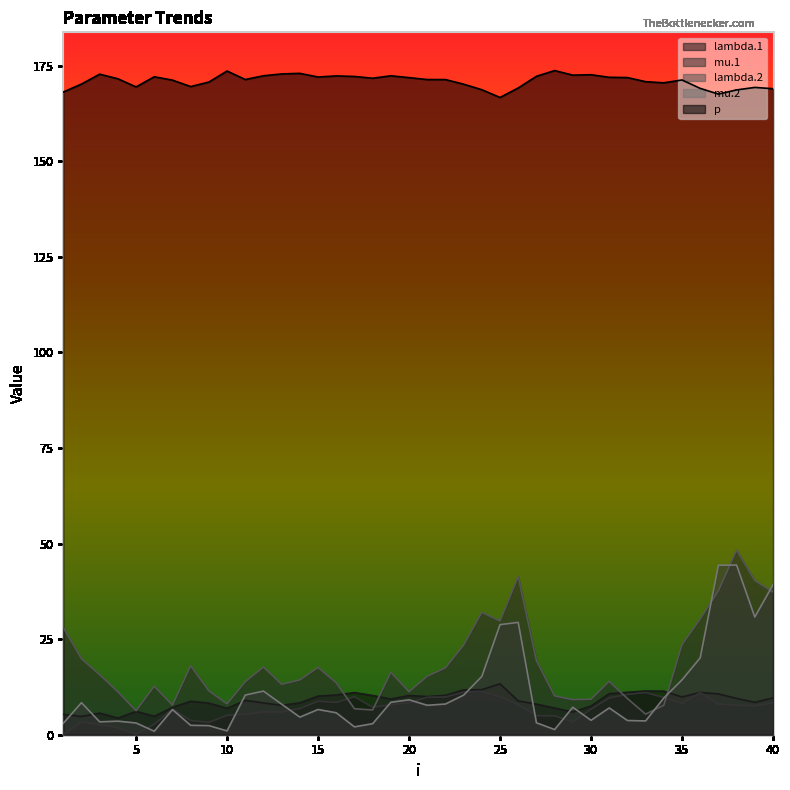

Which series changed the most between 18 and 25?

mu.2